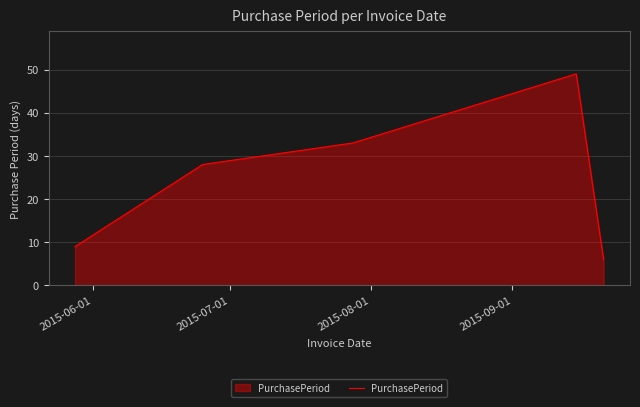

What is the greatest value displayed?

49